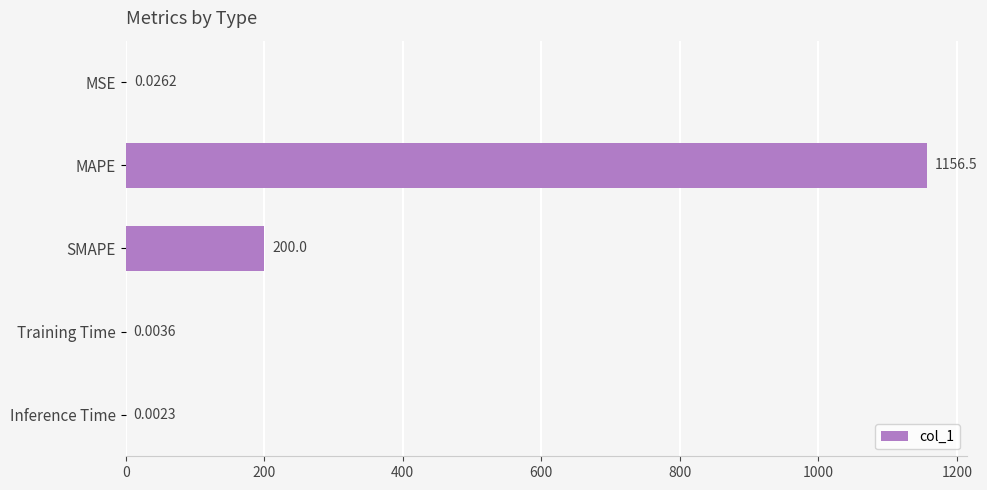

What is the maximum value shown in the chart?

1156.5